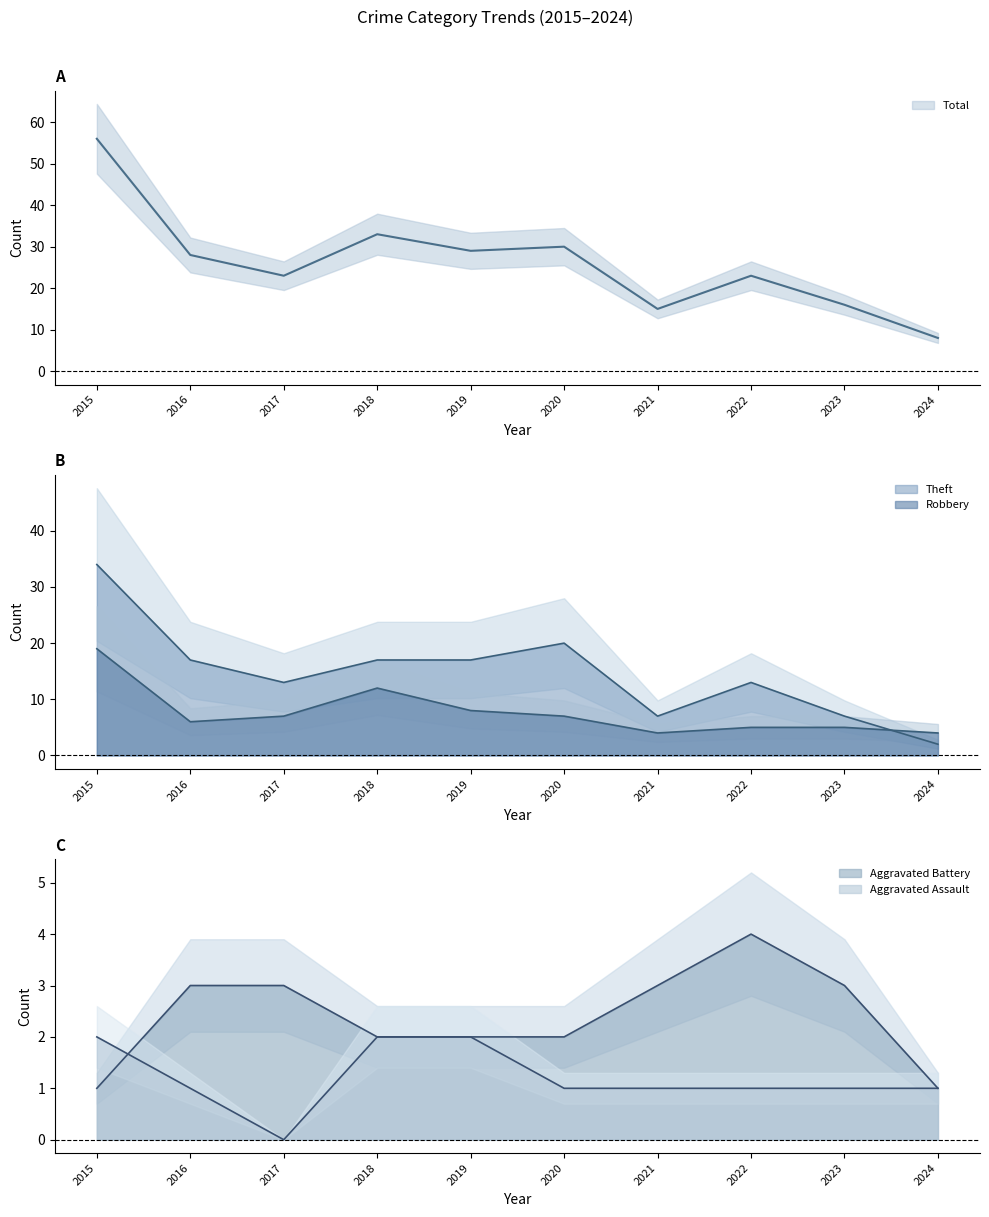

Rank the series at 2021 from highest to lowest value.

Total, Theft, Robbery, Aggravated Battery, Aggravated Assault